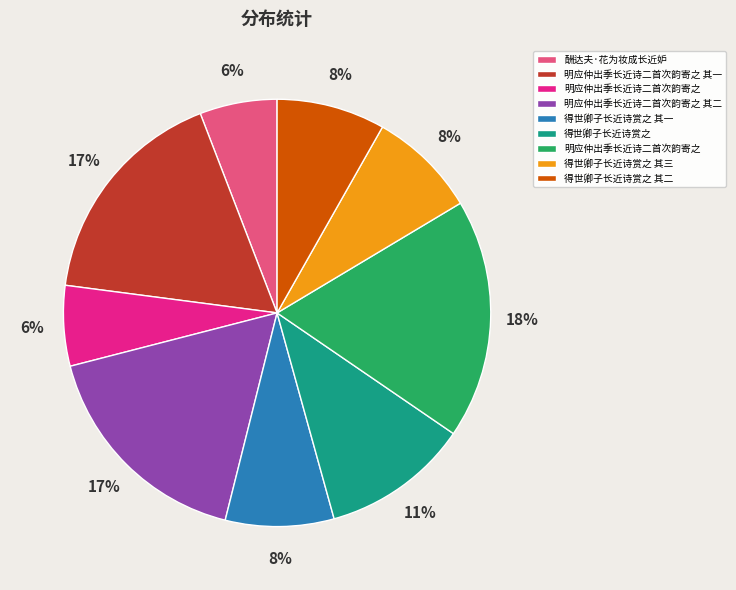

Does any single category account for the majority?

No